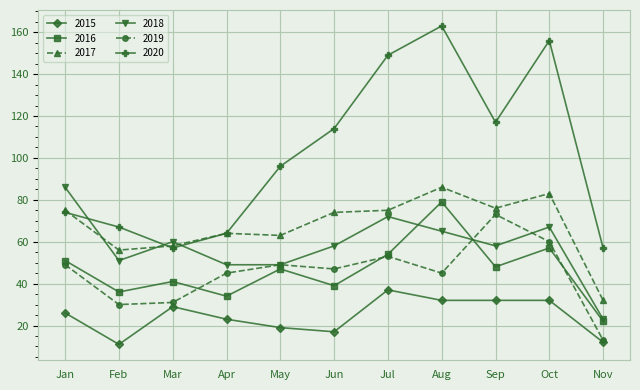

At which category does 2020 reach its first local peak?

Aug